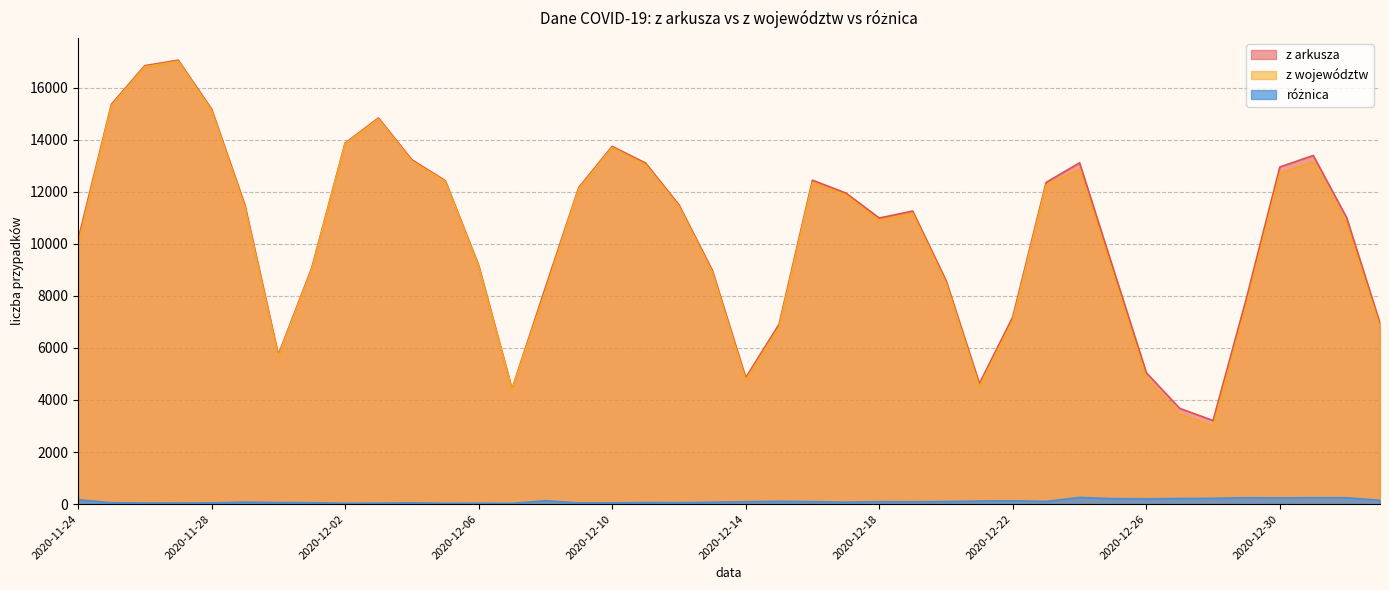

What is the maximum value shown in the chart?

17059